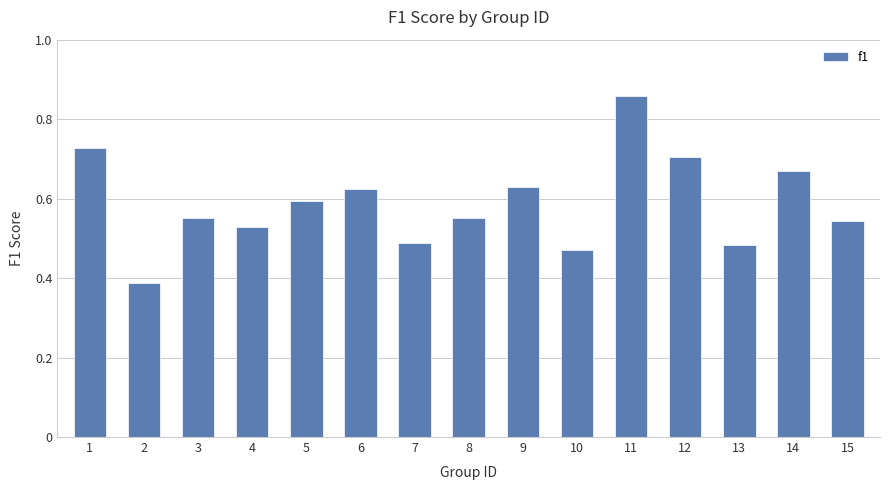

What is the sum of all values?

8.8